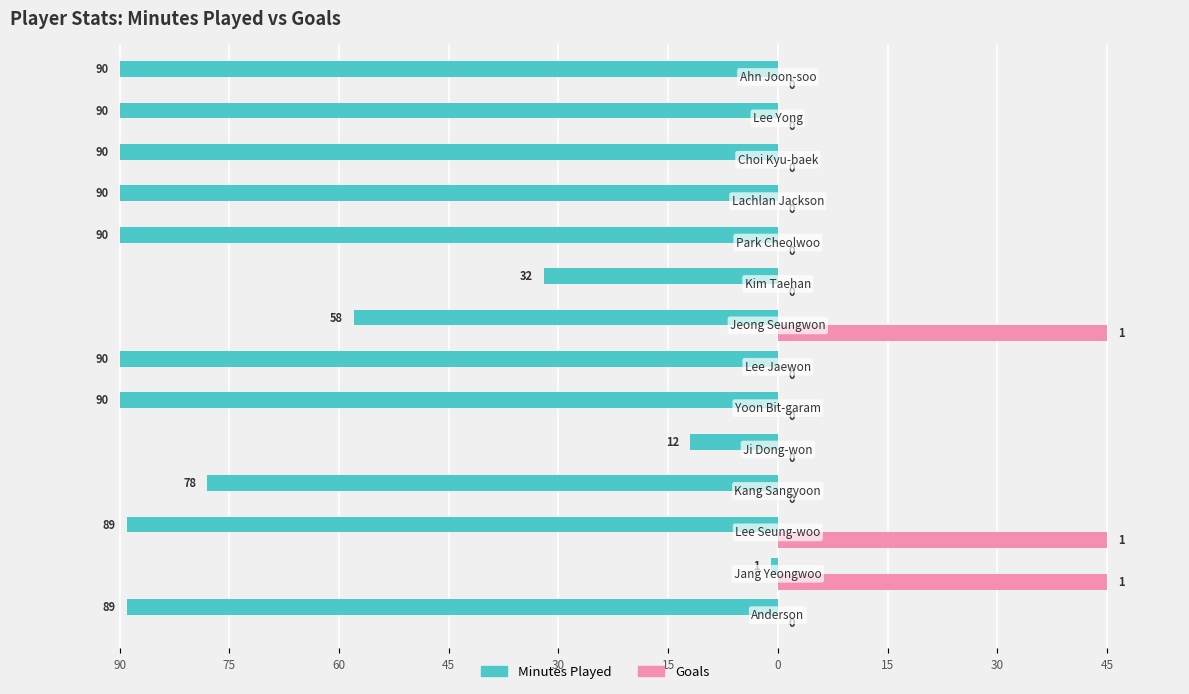

What are all the series names shown in the legend?

Minutes Played, Goals